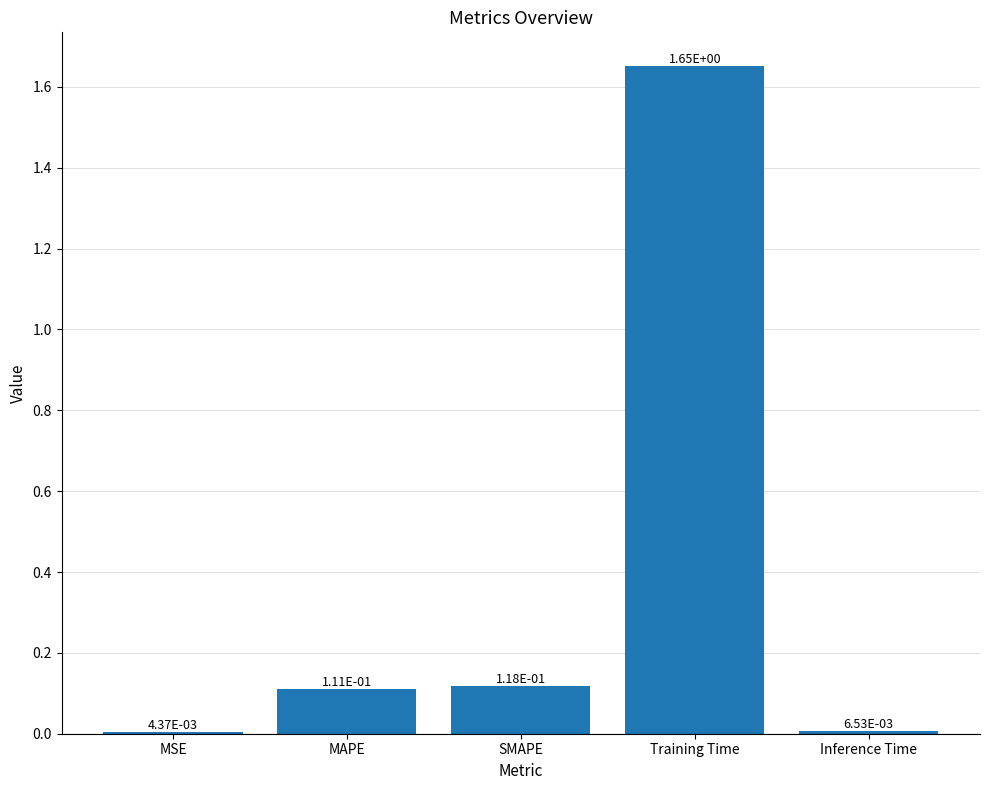

Between MSE and Training Time, which is larger?

Training Time